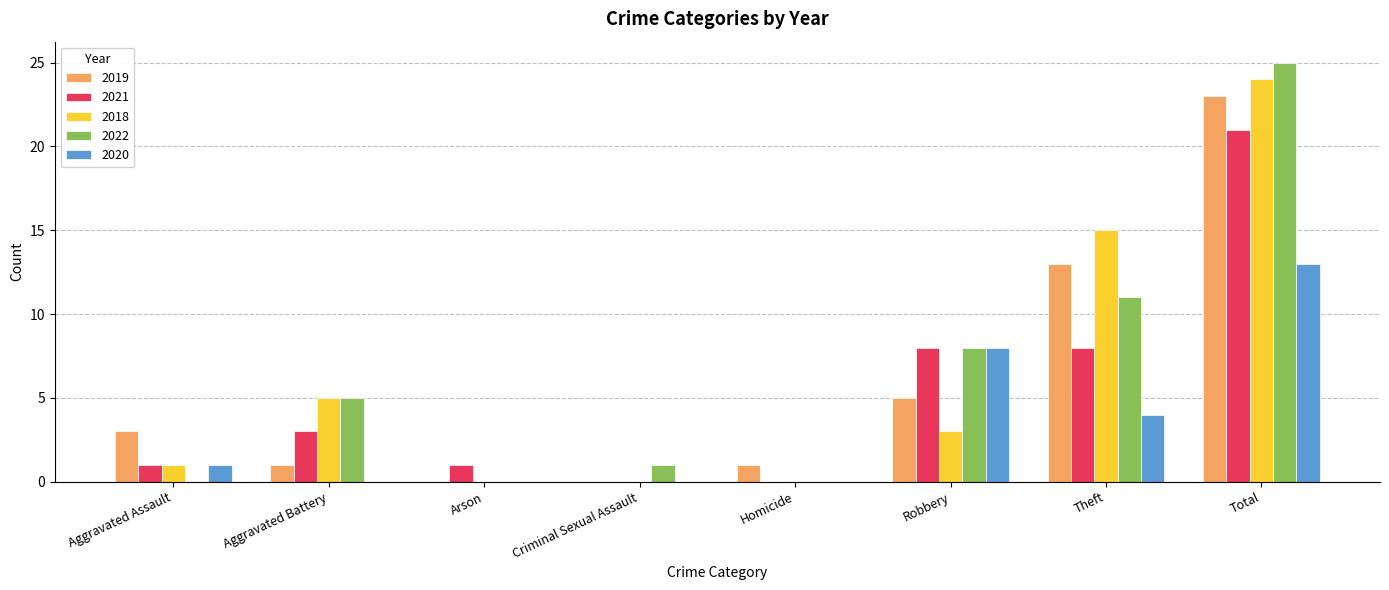

Which series has the widest spread of values?

2022